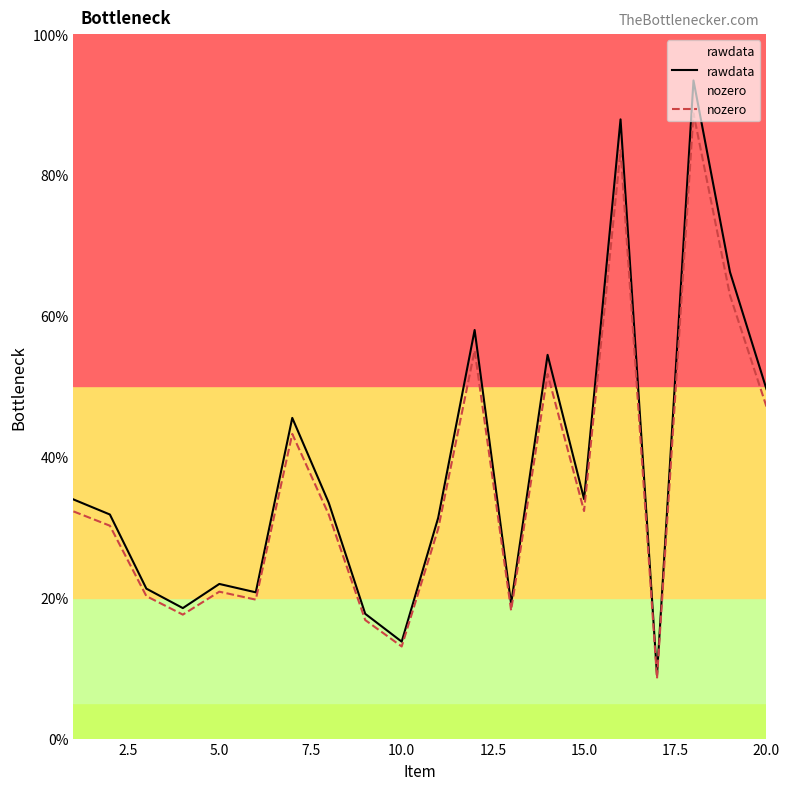

What is the maximum value for nozero?

88.8